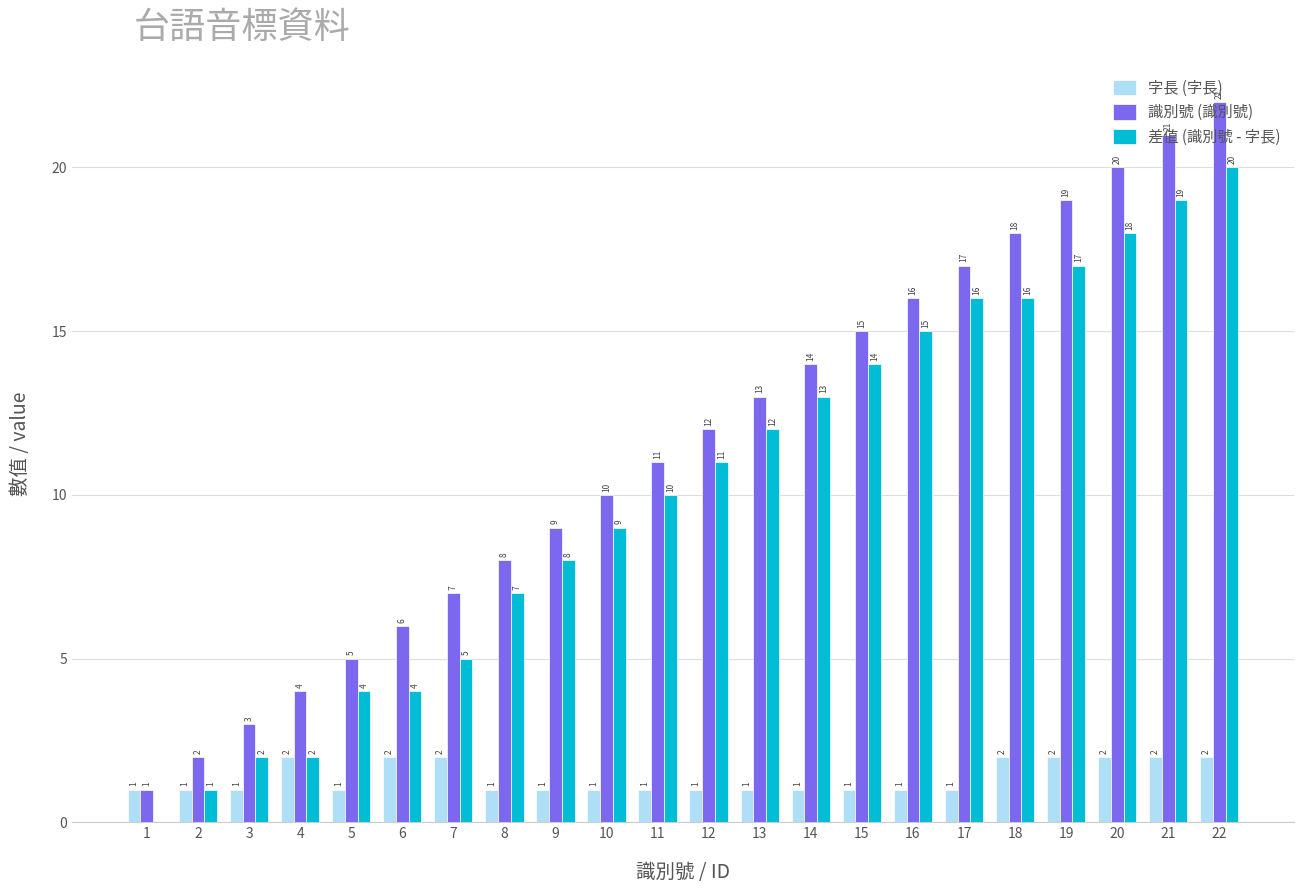

What is the average value of the 識別號 (識別號) series?

12